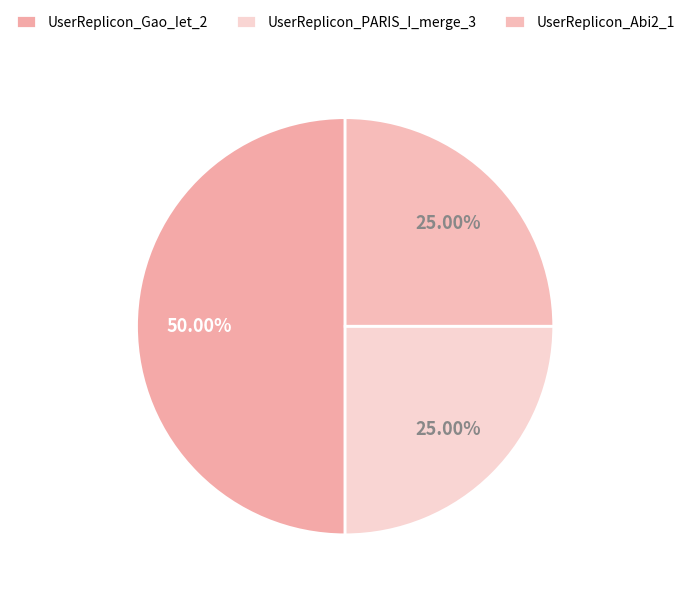

How many slices are in this pie chart?

3